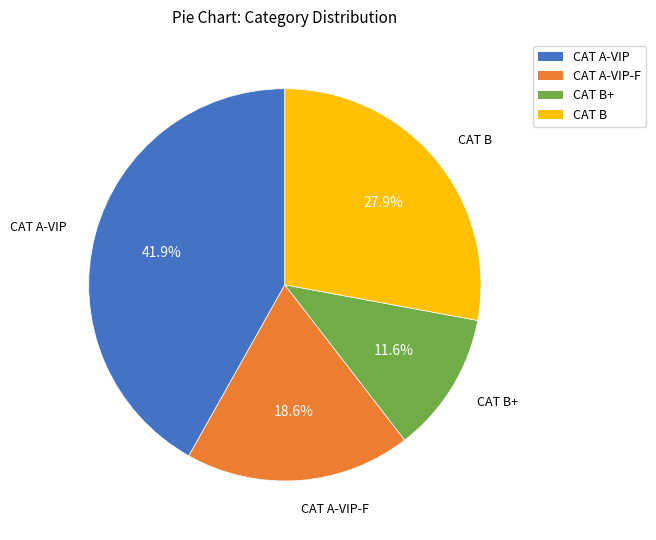

Is there a majority slice in this chart?

No